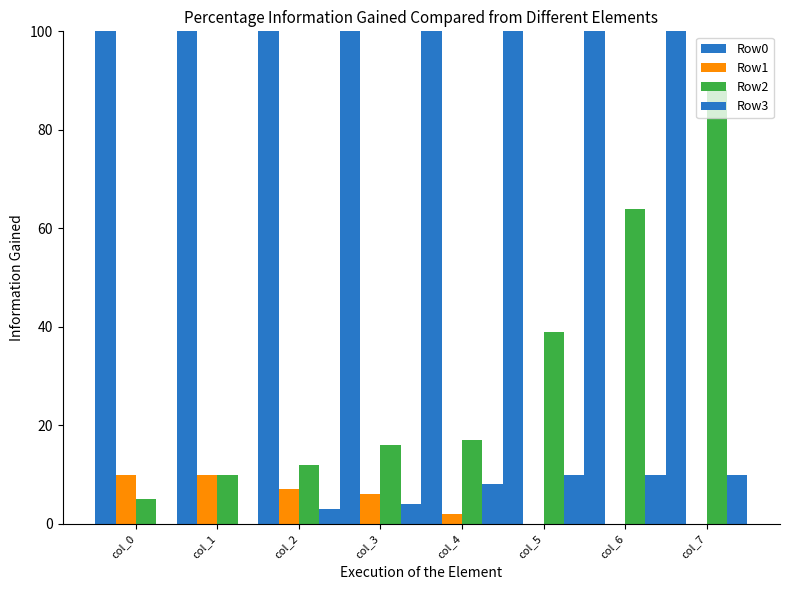

At which category is the sum across all series the highest?

col_0